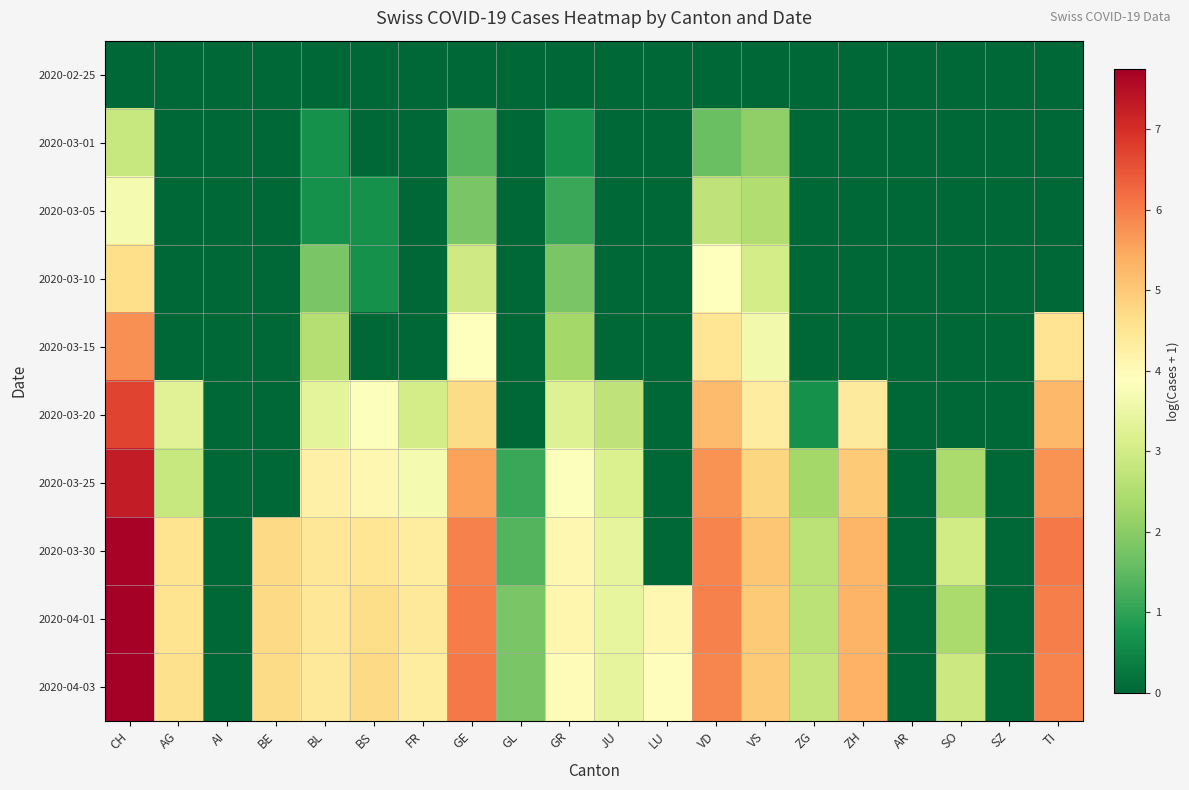

Rank the series by their maximum value, from lowest to highest.

2020-02-25, 2020-03-01, 2020-03-05, 2020-03-10, 2020-03-15, 2020-03-20, 2020-03-25, 2020-03-30, 2020-04-01, 2020-04-03